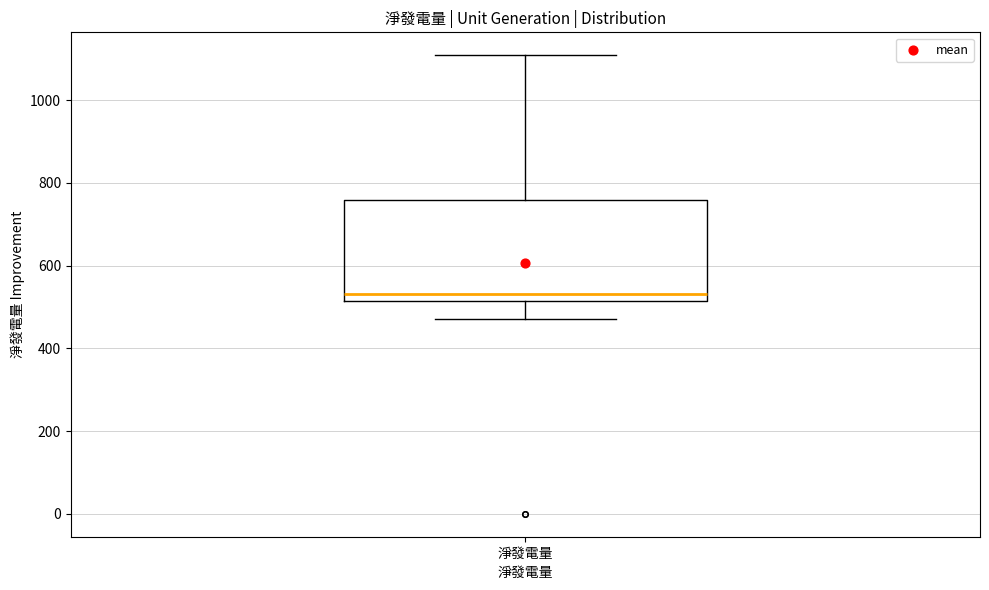

Read this box plot against the y-axis: the position of the median line, the range covered by the box, and the ends of both whiskers. The values are not printed on the chart, so give them approximately, as read against the axis.

median 540, box 520 to 760, whiskers 480 to 1100